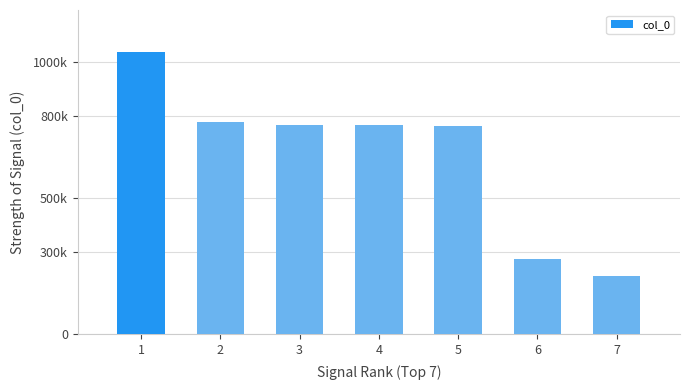

What is the value of the 2nd bar from the left?

780312